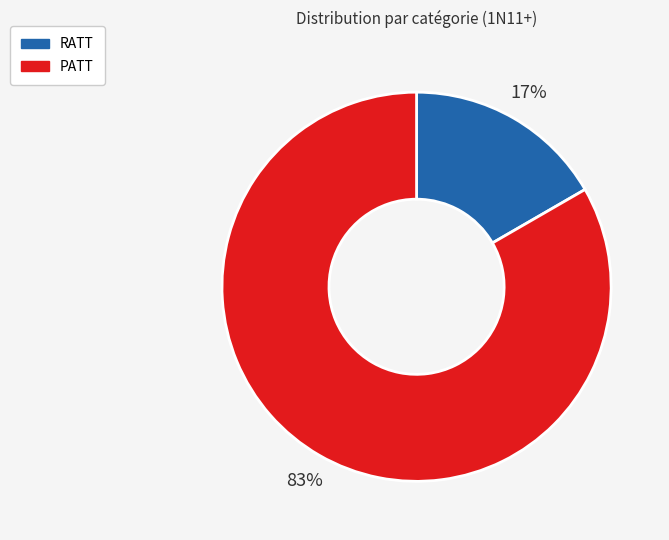

Which slice is the smallest?

RATT